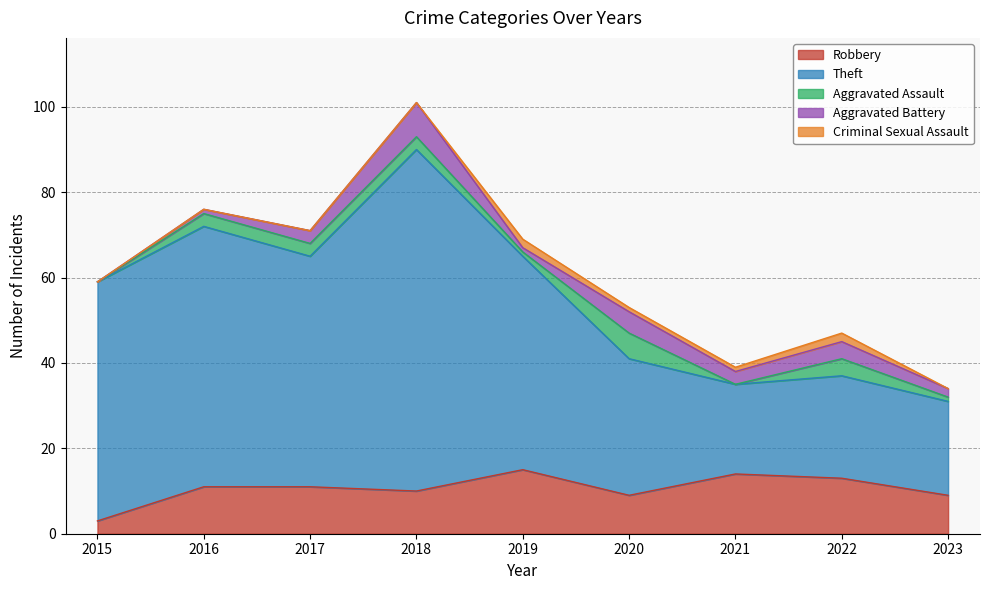

At which category is the sum across all series the highest?

2018